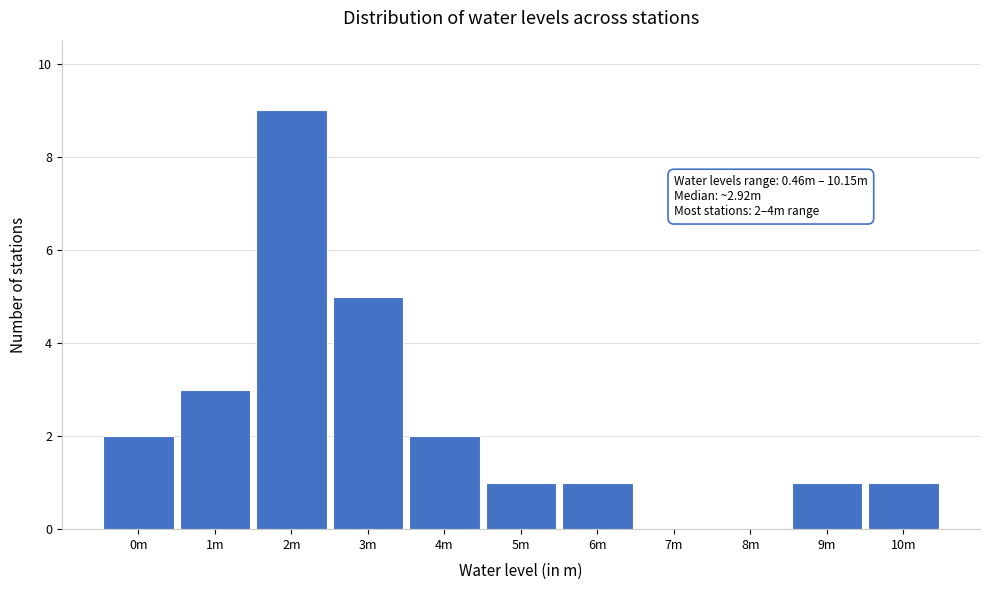

Reading left to right, extract all data points from this chart.

0m=2	1m=3	2m=9	3m=5	4m=2	5m=1	6m=1	7m=0	8m=0	9m=1	10m=1